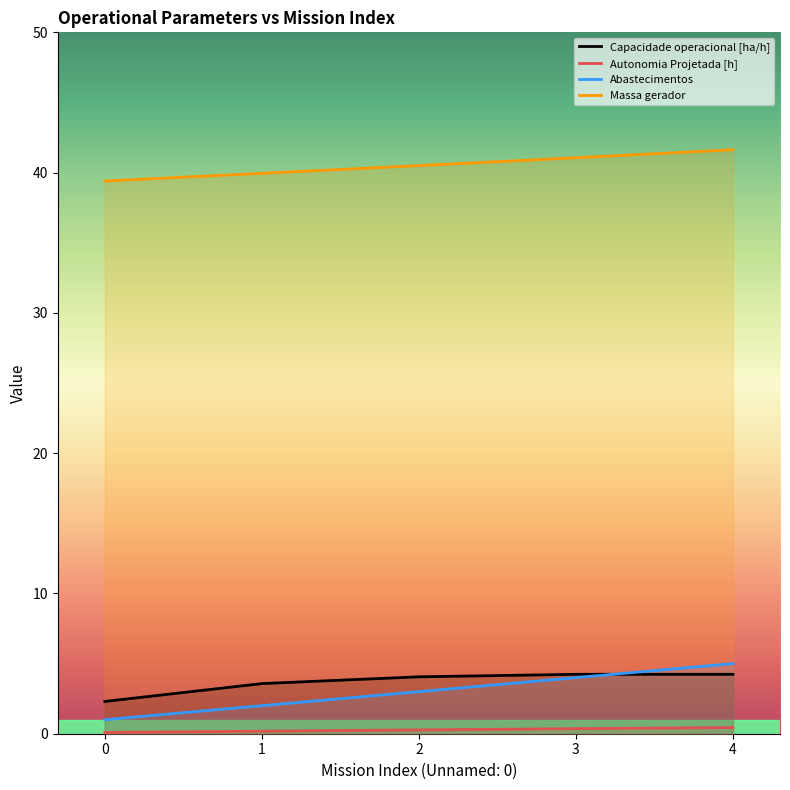

Is the value of Abastecimentos at 4 greater than the value of Capacidade operacional [ha/h] at 4?

Yes